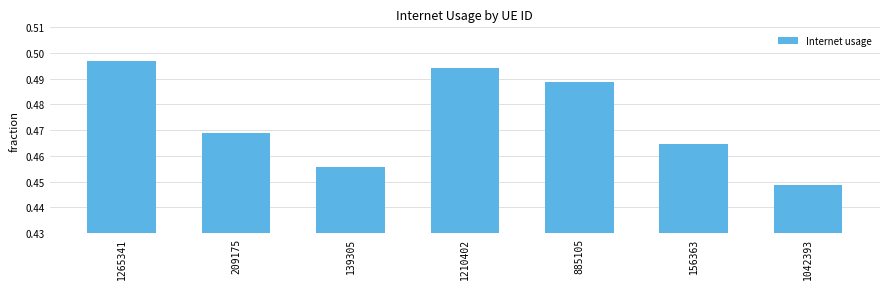

What is the label of the 6th bar from the right?

209175